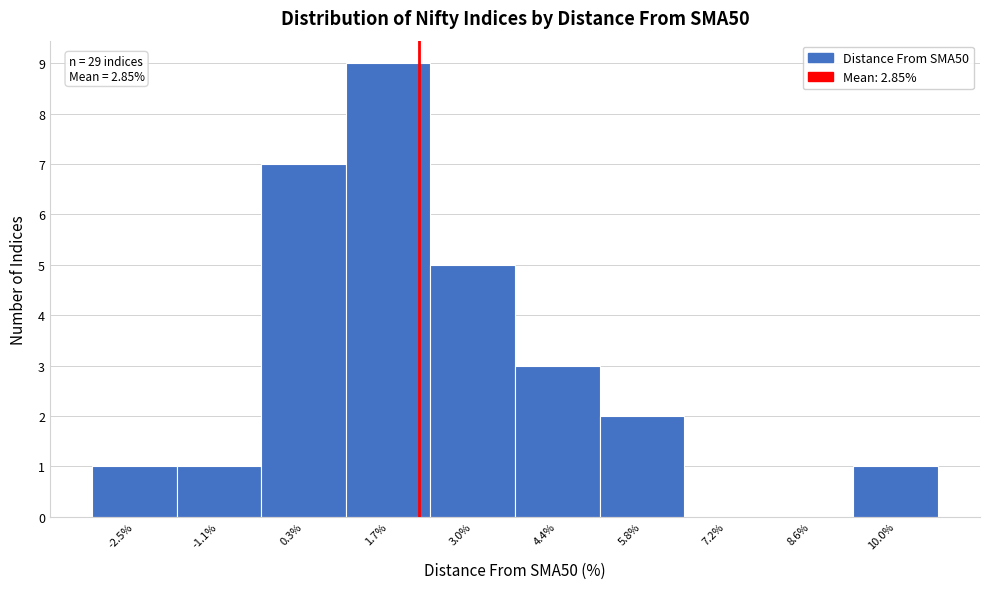

Reading right to left, list all the values displayed in this chart.

10.0%=1	8.6%=0	7.2%=0	5.8%=2	4.4%=3	3.0%=5	1.7%=9	0.3%=7	-1.1%=1	-2.5%=1